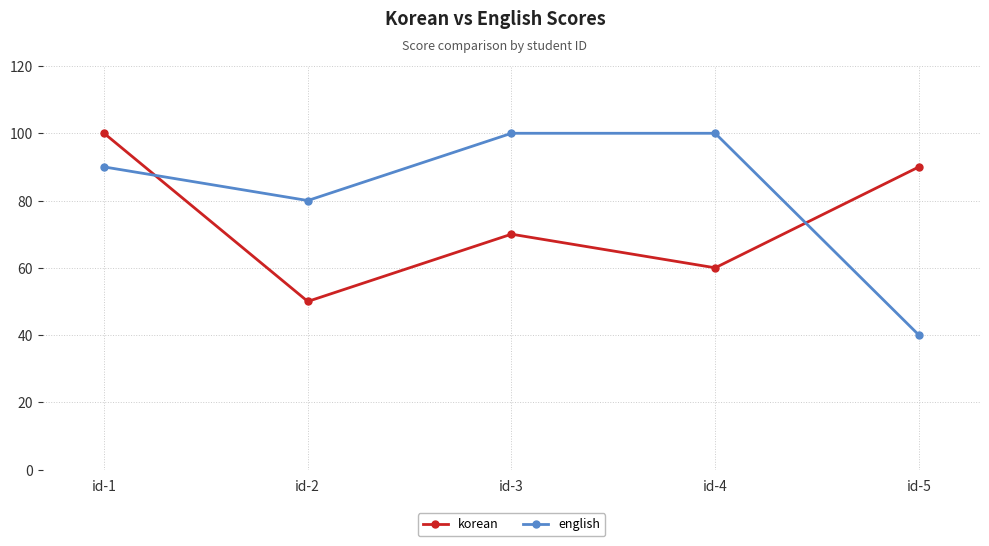

Which series has the largest total across all categories?

english